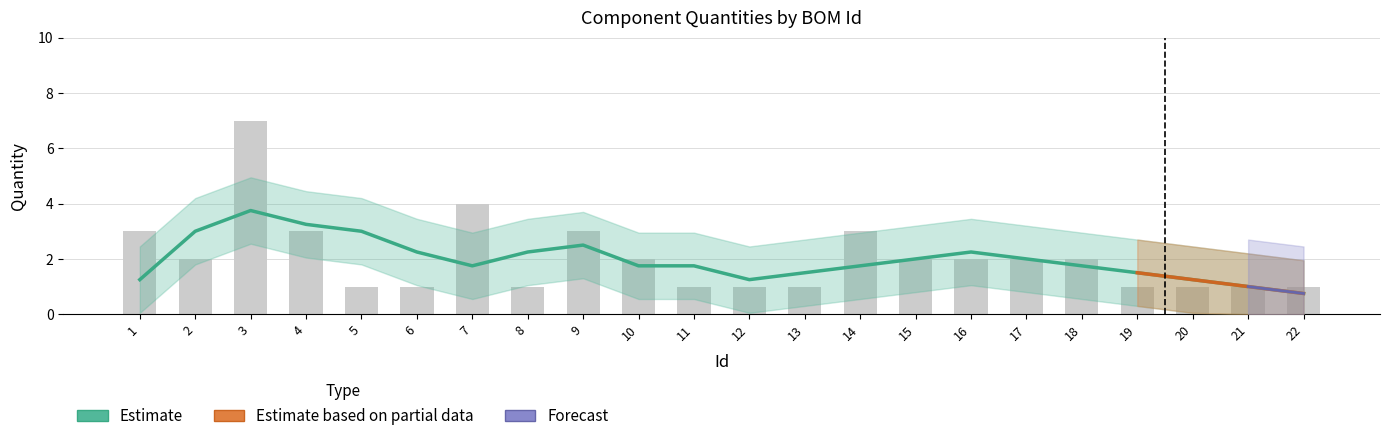

Is it true that the value at 7 is 4?

True